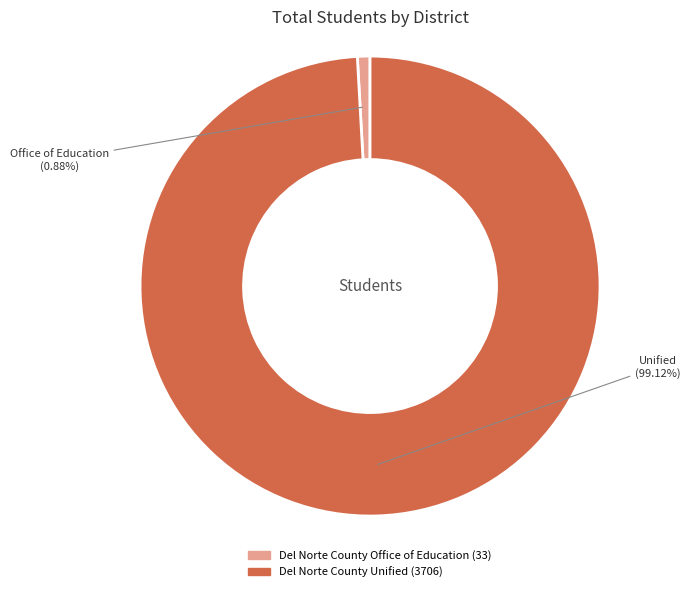

True or false: Del Norte County Office of Education accounts for 1% of the total.

True